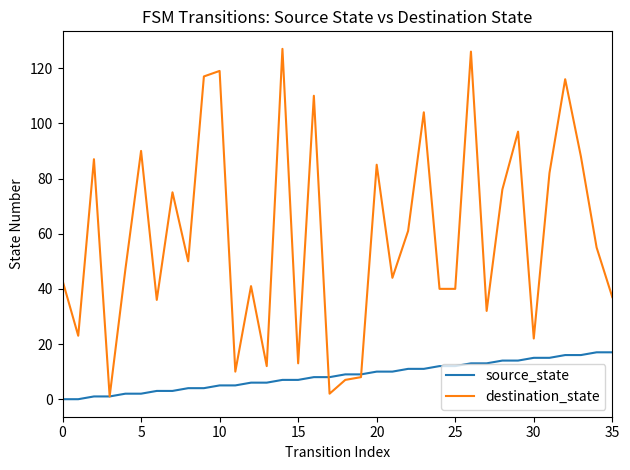

Reading left to right, list all the values displayed in this chart.

source_state: 0	0	1	1	2	2	3	3	4	4	5	5	6	6	7	7	8	8	9	9	10	10	11	11	12	12	13	13	14	14	15	15	16	16	17	17
destination_state: 43	23	87	1	47	90	36	75	50	117	119	10	41	12	127	13	110	2	7	8	85	44	61	104	40	40	126	32	76	97	22	82	116	88	55	37